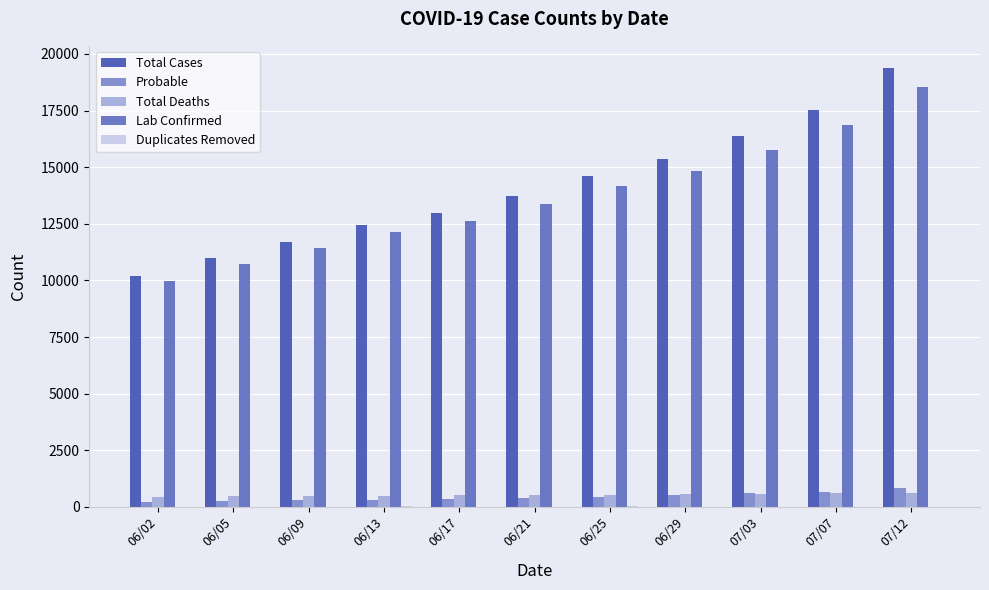

Which series has the largest total across all categories?

Total Cases